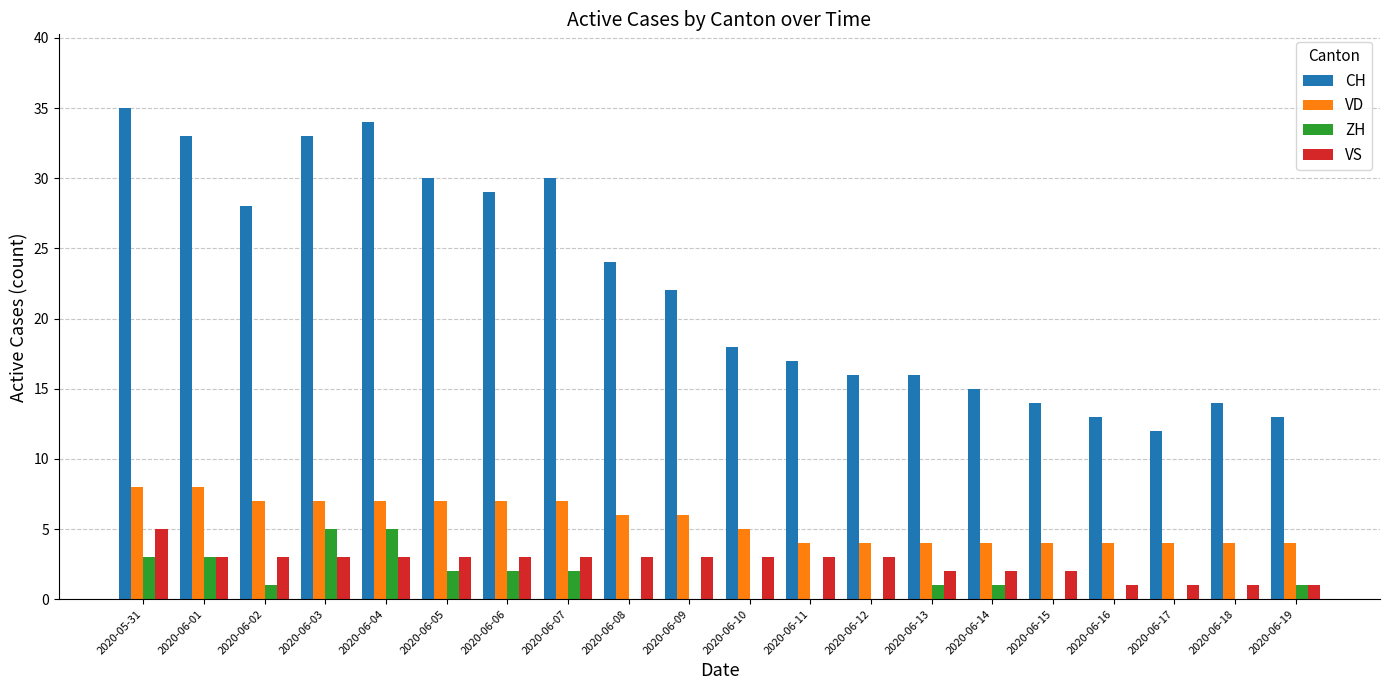

How many groups of bars are there?

20